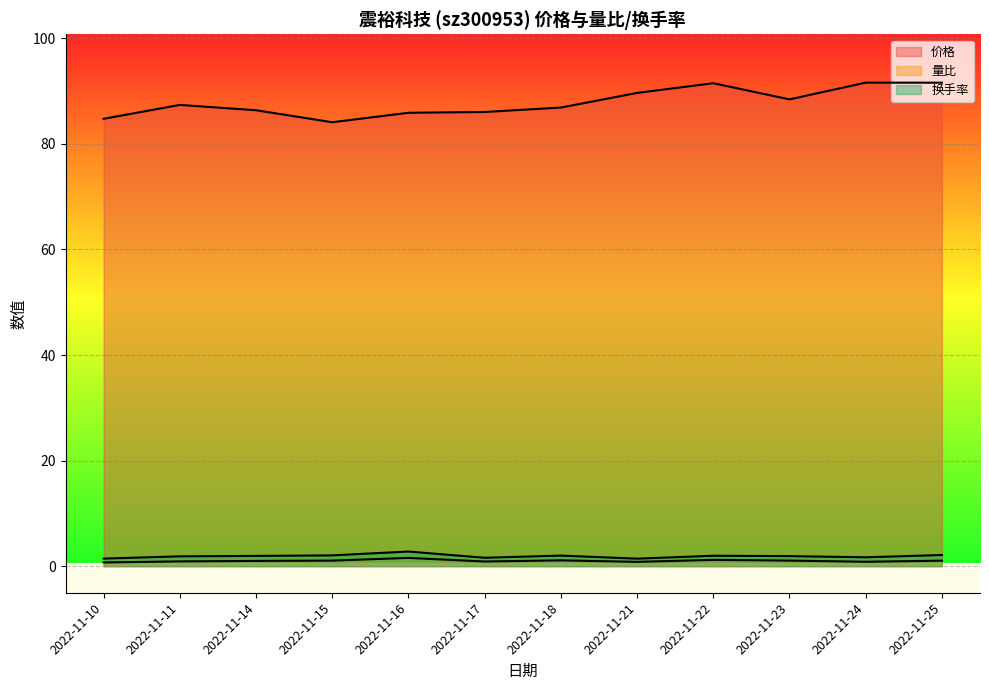

What is the sum of all 换手率 values?

22.7